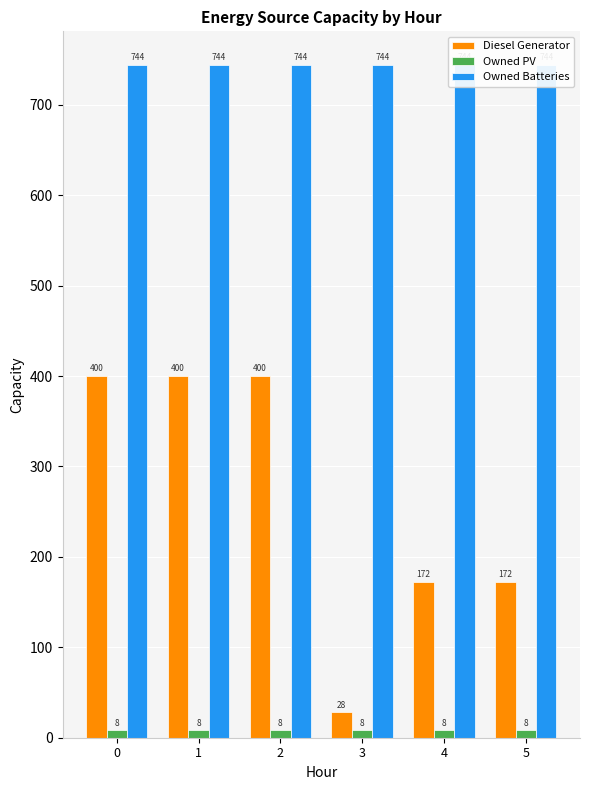

Is it true that Owned PV equals 4 at 1?

False